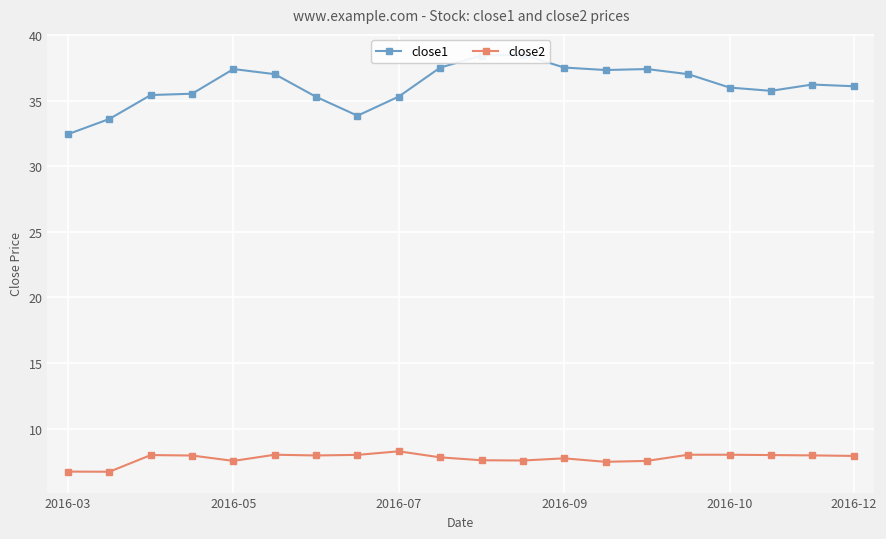

What is the smallest value displayed?

6.7